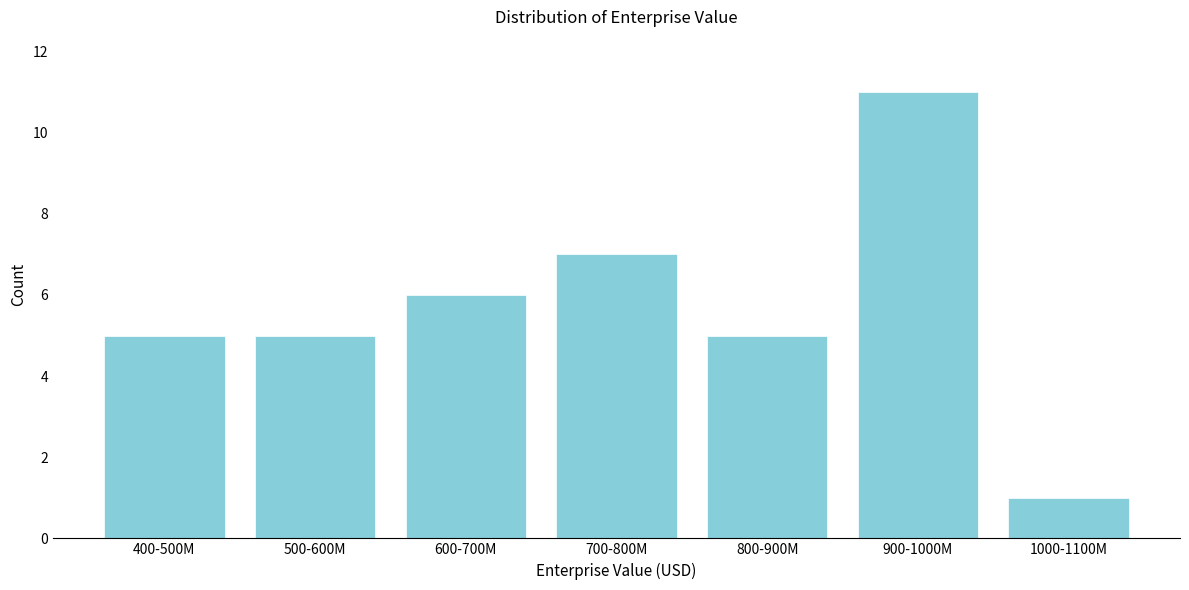

Reading left to right, extract all data points from this chart.

5	5	6	7	5	11	1